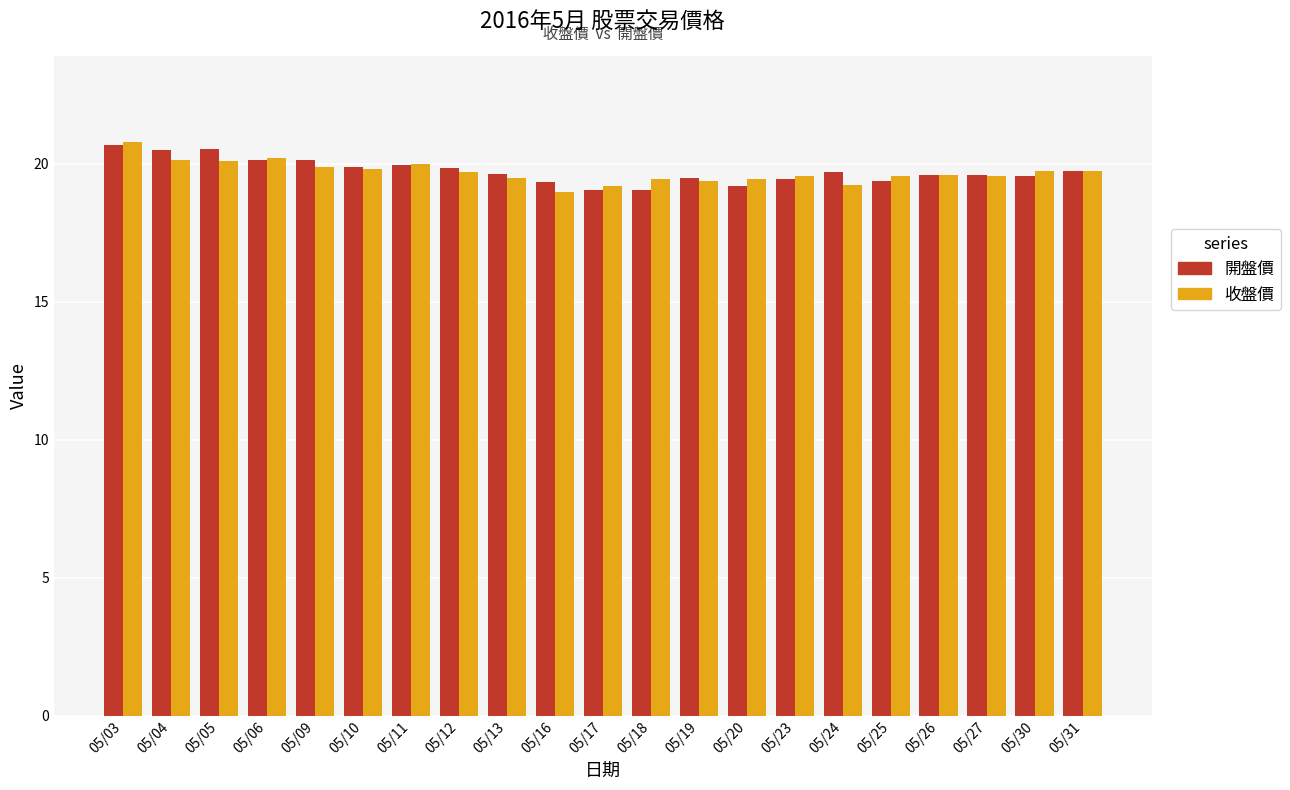

At 05/20, list the series in order from smallest to largest.

開盤價, 收盤價